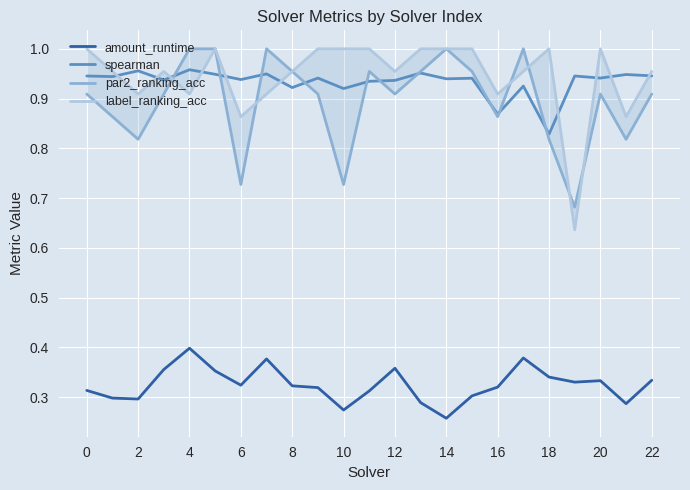

At which label does spearman reach its minimum?

18